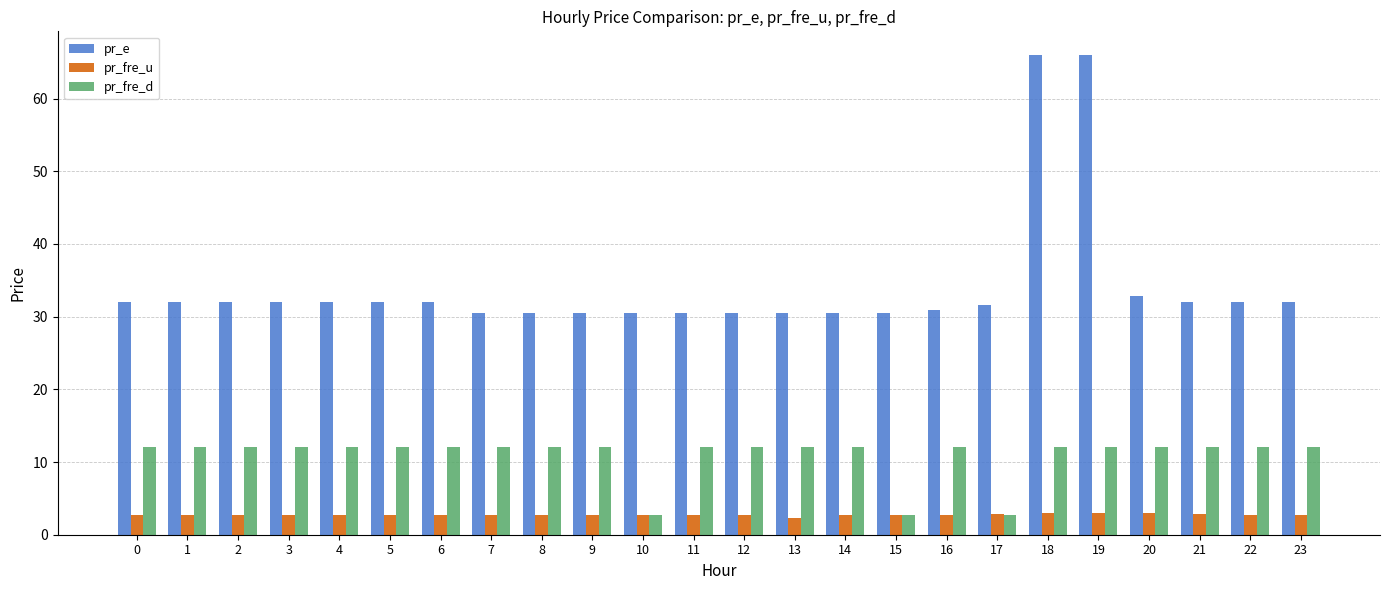

What is the minimum value for pr_fre_u?

2.3